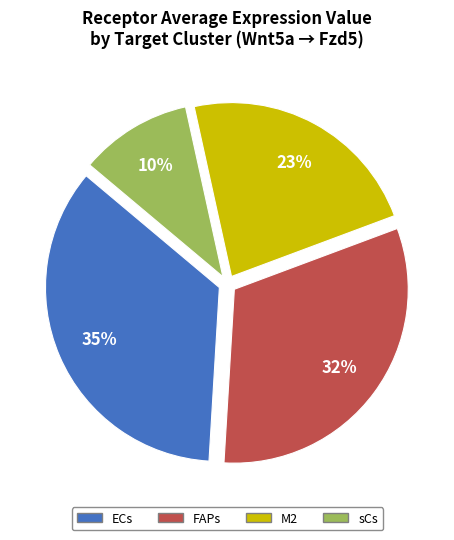

Count the number of slices in the pie.

4